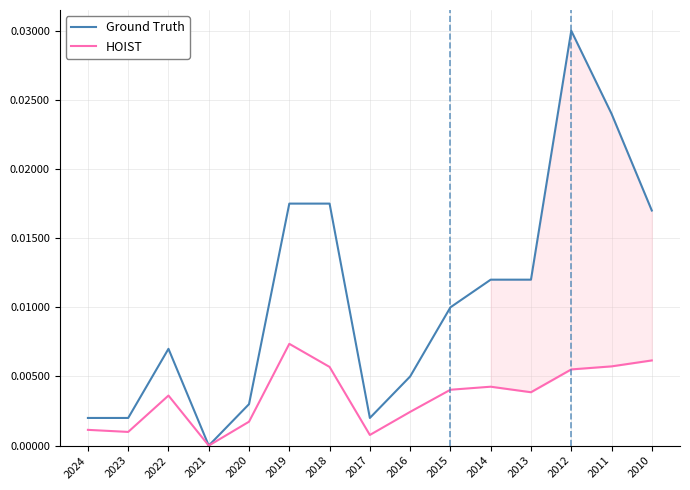

Rank the series at 2020 from highest to lowest value.

Ground Truth, HOIST